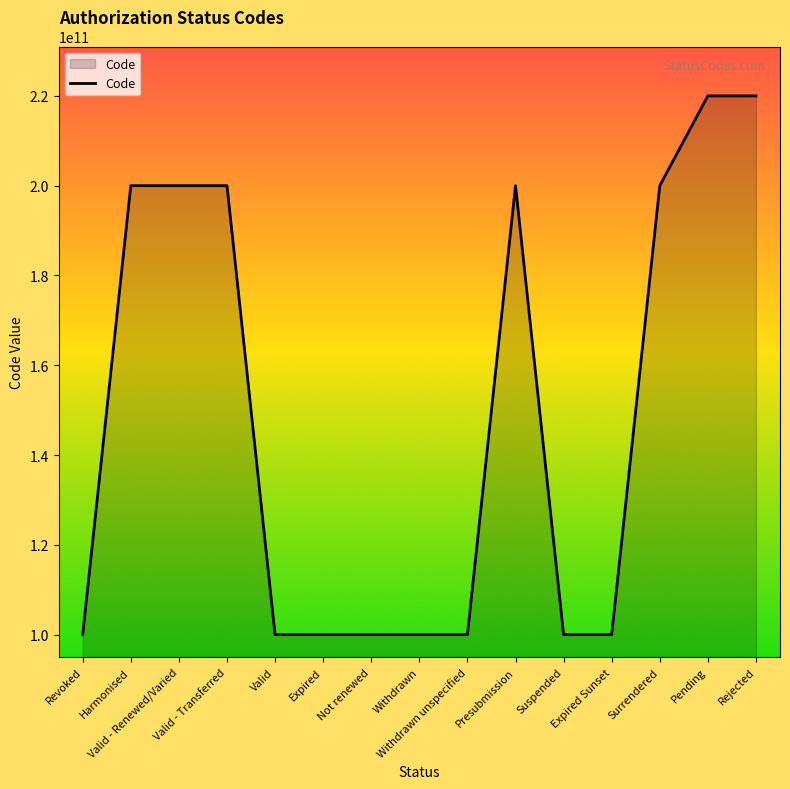

What is the difference between the maximum and minimum values?

119999927968